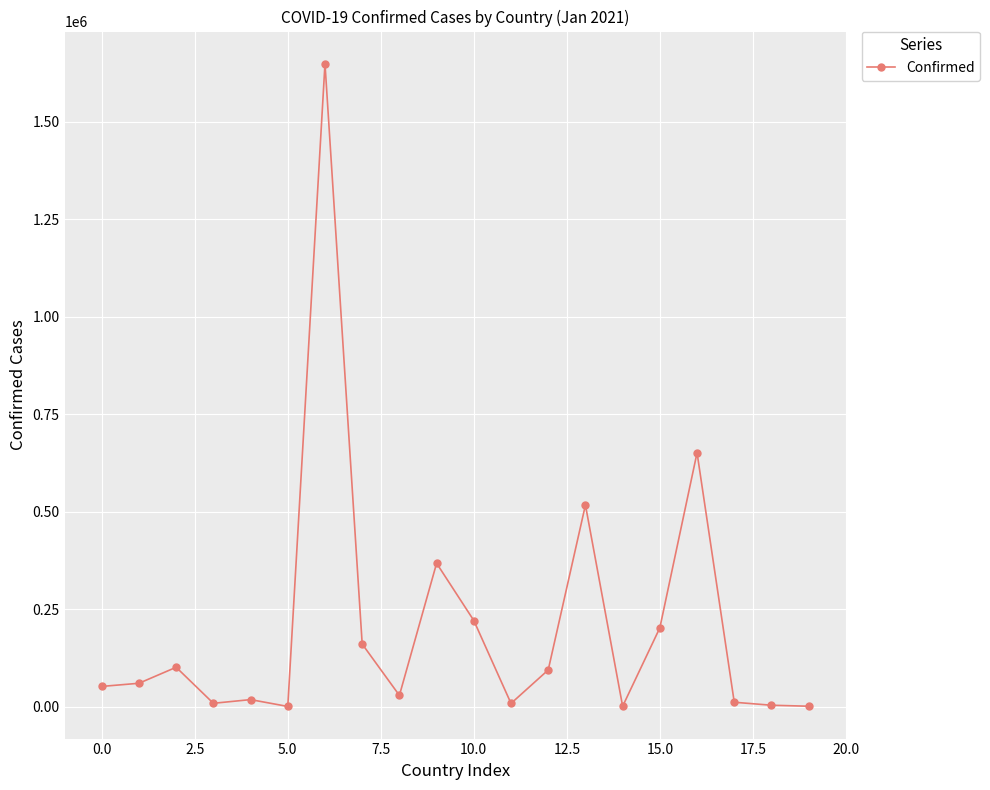

What is the maximum value shown in the chart?

1648940